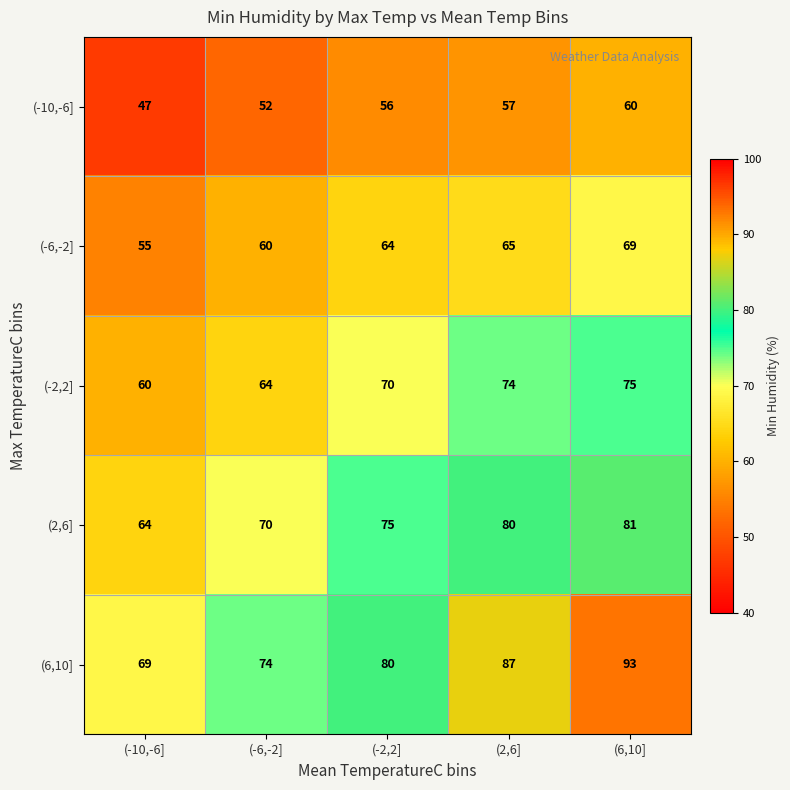

At how many categories does at least one series exceed 72?

4